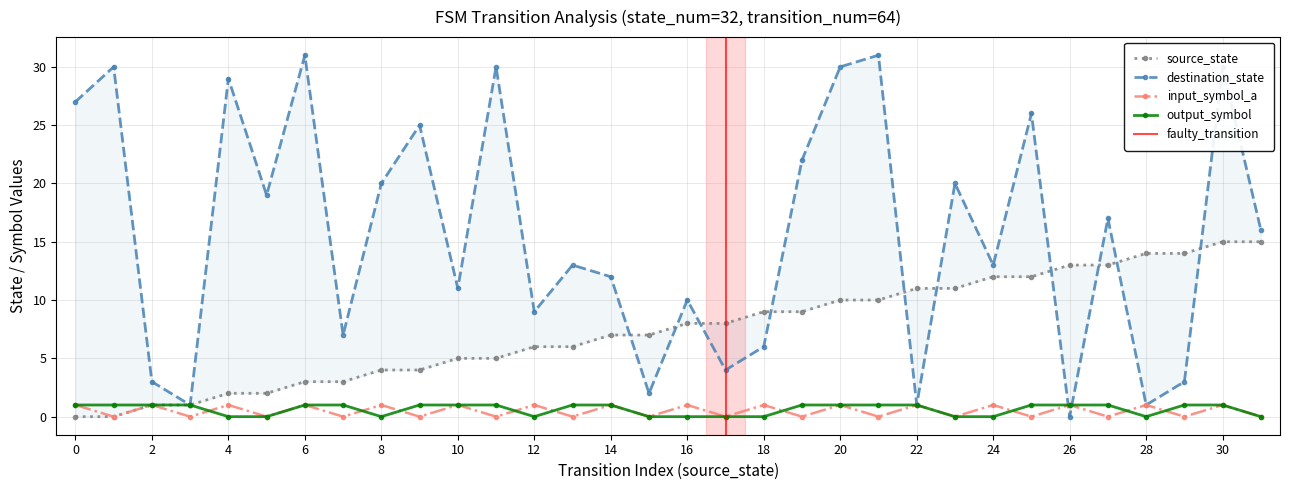

Which series has the widest spread of values?

destination_state